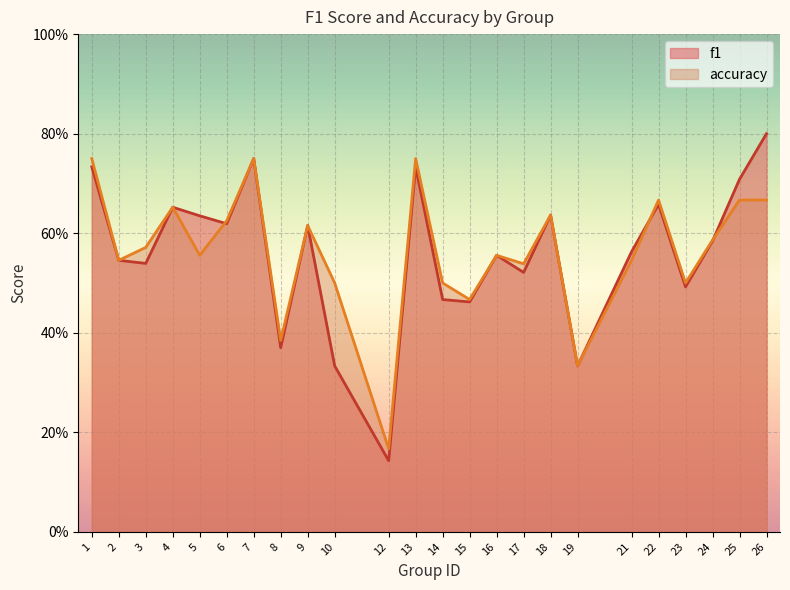

Does the chart display data point markers on the line(s)?

No